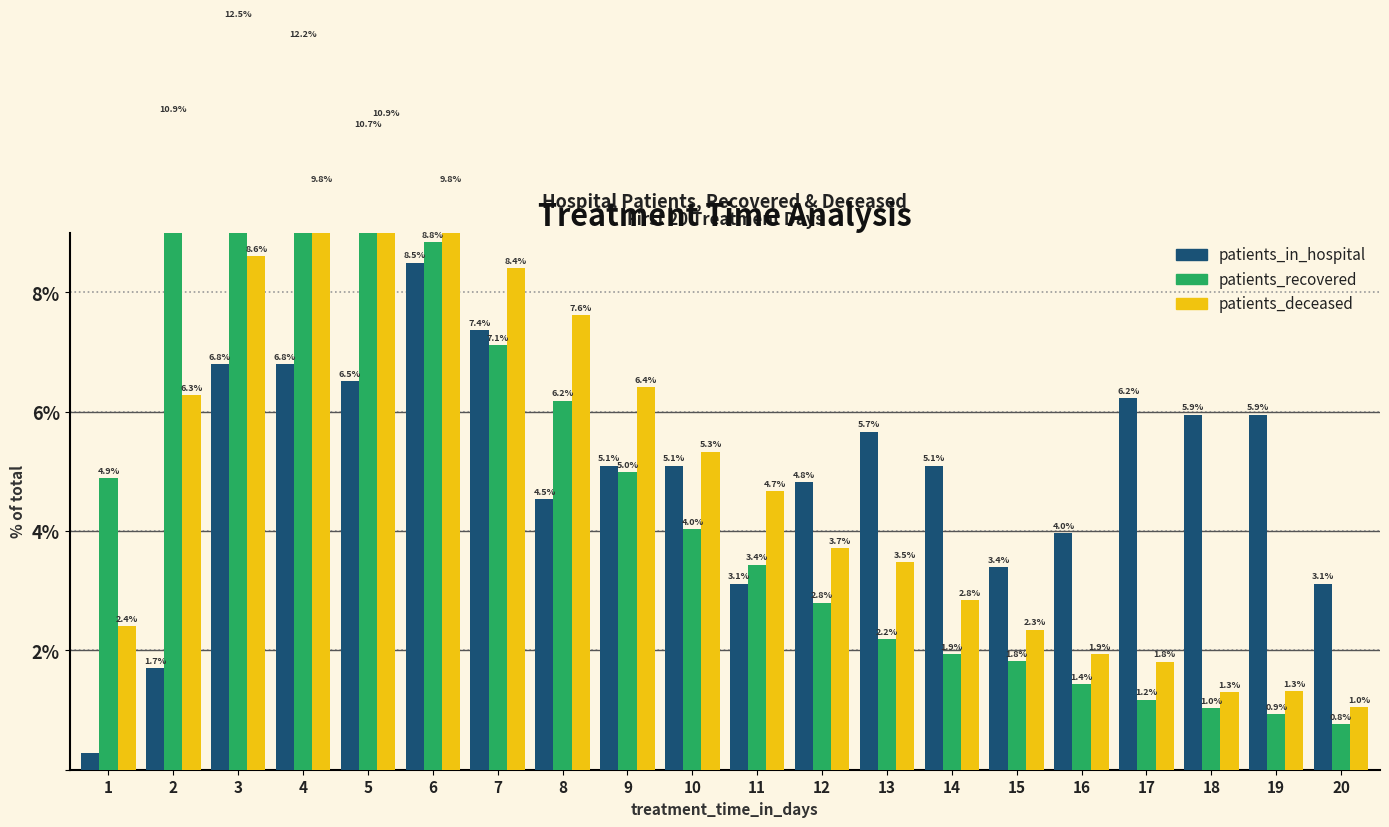

Which category has the highest value across all series?

3